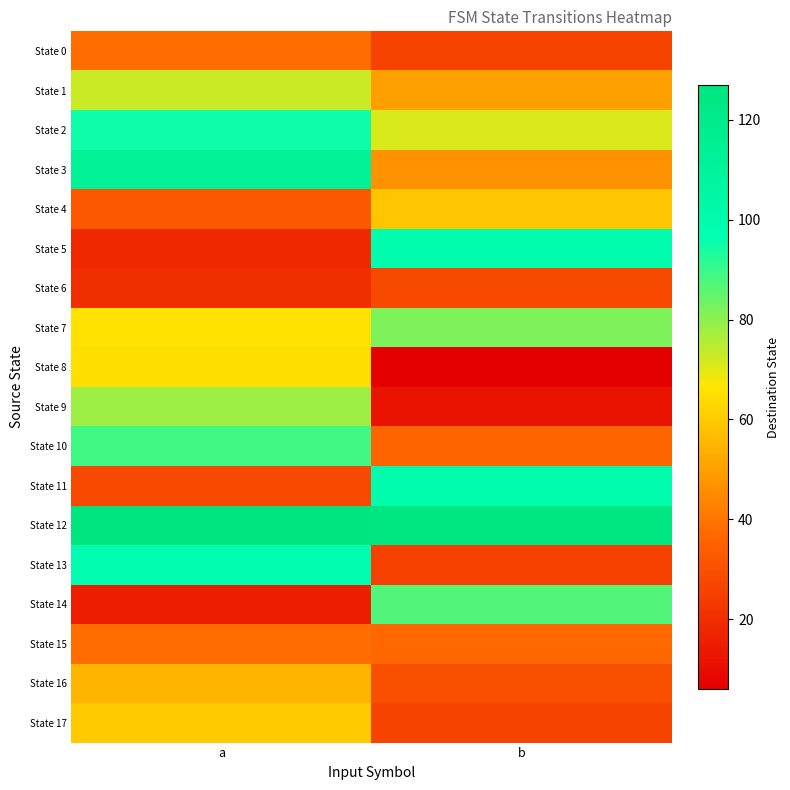

Reading left to right, extract all data points from this chart.

State 0: a=38	b=26
State 1: a=73	b=50
State 2: a=95	b=71
State 3: a=113	b=47
State 4: a=32	b=59
State 5: a=18	b=99
State 6: a=20	b=28
State 7: a=66	b=82
State 8: a=65	b=6
State 9: a=78	b=12
State 10: a=89	b=36
State 11: a=28	b=100
State 12: a=127	b=126
State 13: a=98	b=25
State 14: a=15	b=87
State 15: a=38	b=37
State 16: a=55	b=30
State 17: a=60	b=26